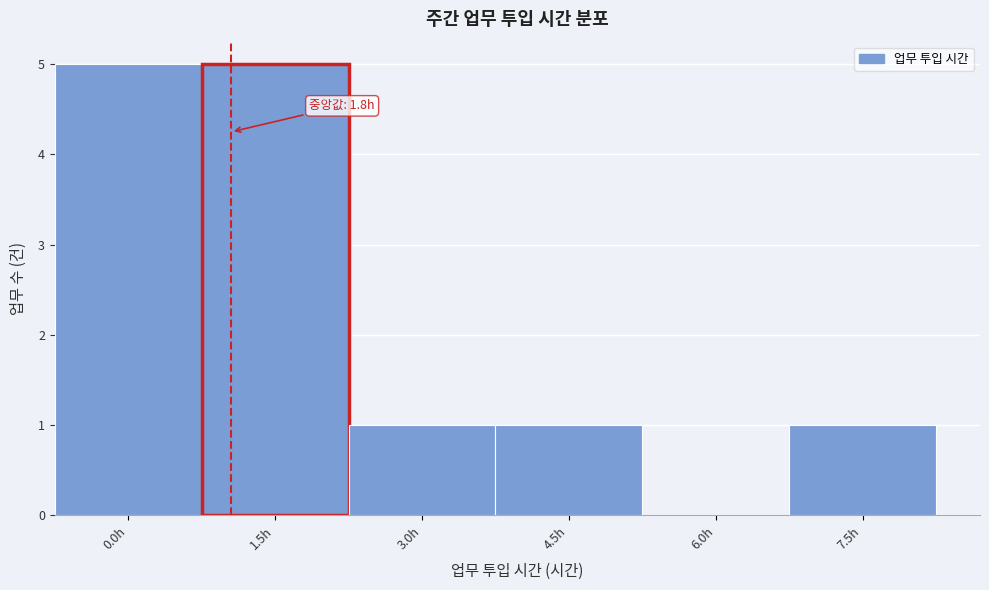

Reading left to right, extract all data points from this chart.

0.0h=5	1.5h=5	3.0h=1	4.5h=1	6.0h=0	7.5h=1